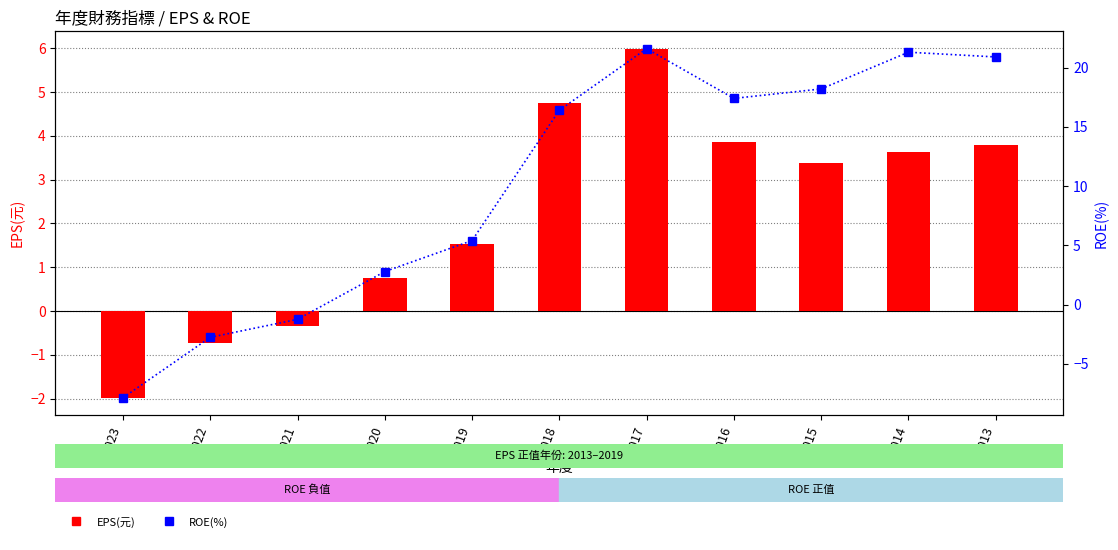

Is it true that ROE(%) equals 27.9 at 2013?

False